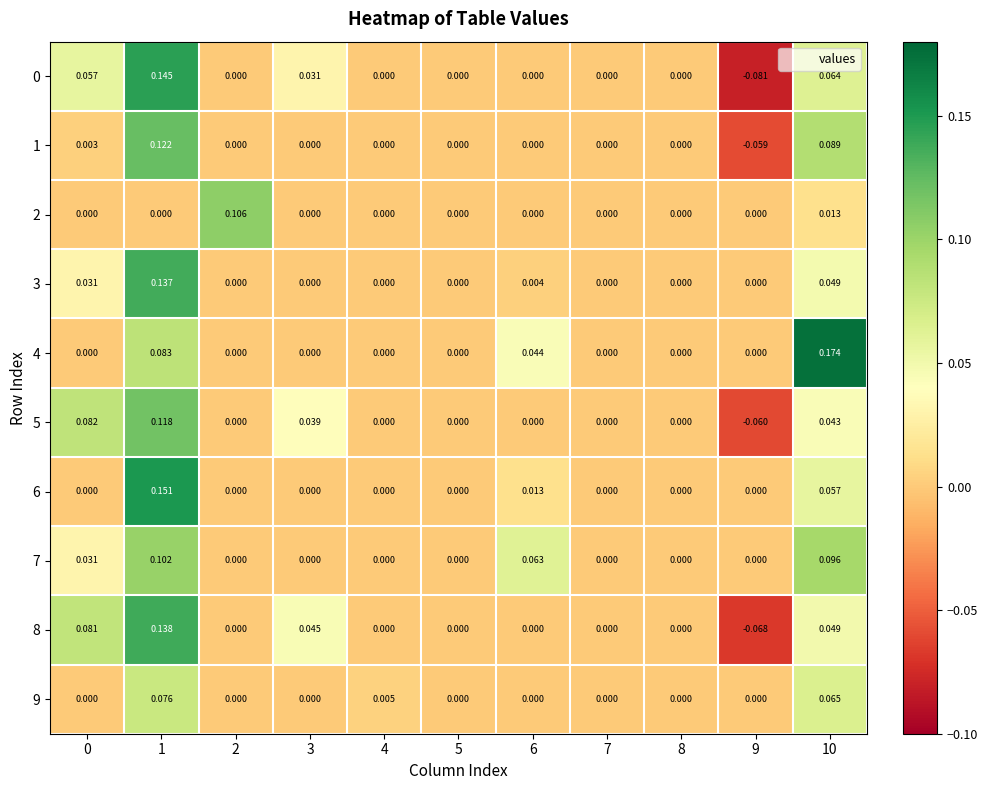

How many categories are shown in the chart?

11